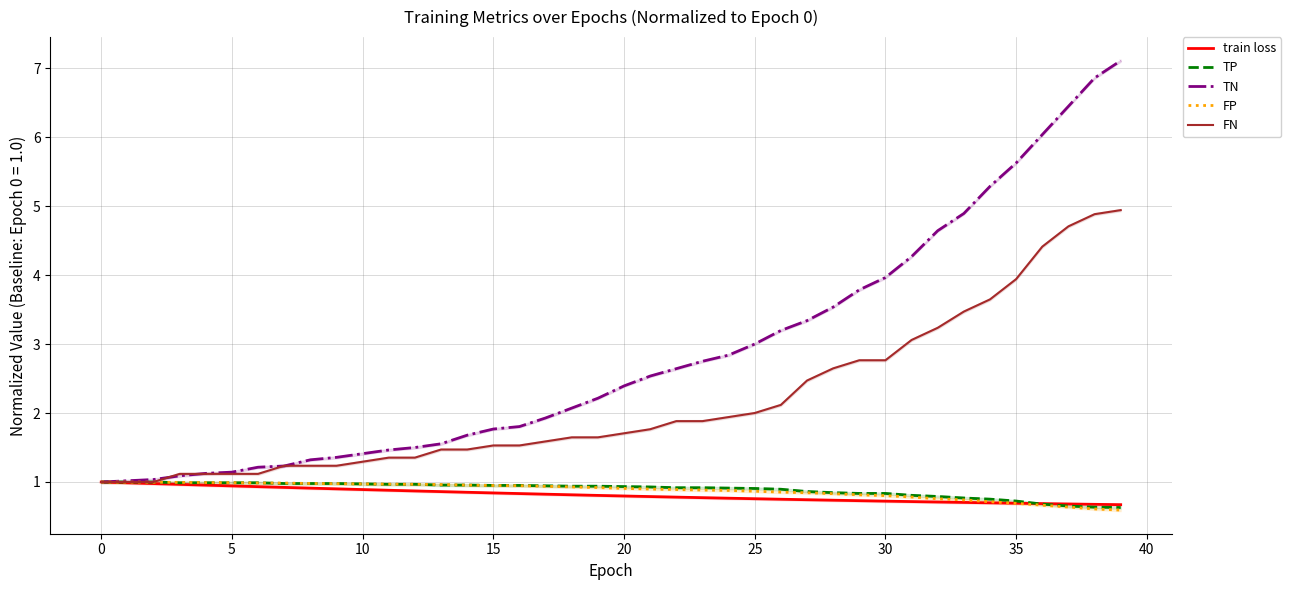

What is the label of the 20th point from the right?

20